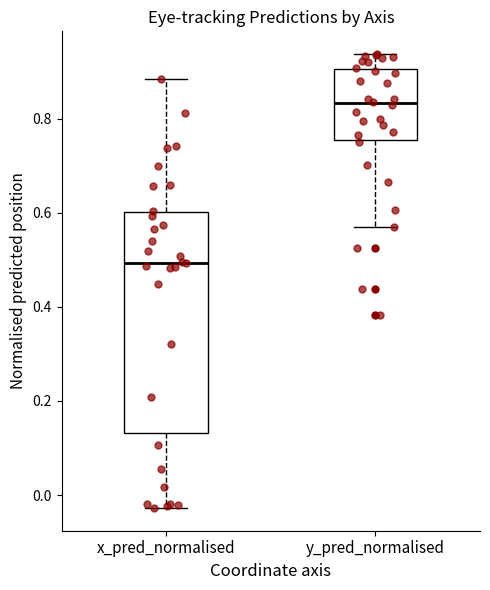

Reading left to right, read every box against the y-axis: the position of its median line, the range the box covers, and the ends of its whiskers. The values are not printed on the chart, so give them approximately, as read against the axis.

x_pred_normalised: median 0.50, box 0.14 to 0.60, whiskers -0.02 to 0.88
y_pred_normalised: median 0.84, box 0.76 to 0.90, whiskers 0.56 to 0.94